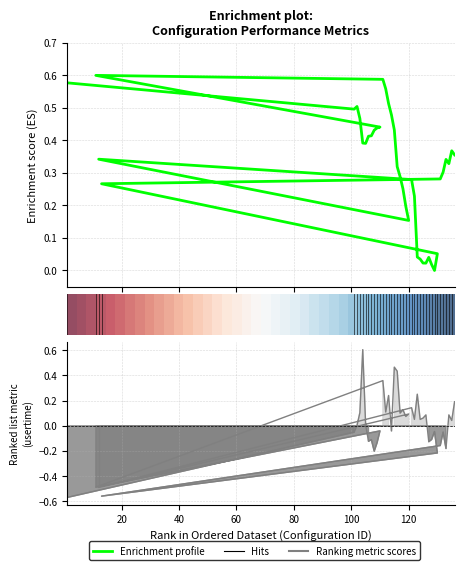

How many interior local valleys does the Enrichment profile series have?

6